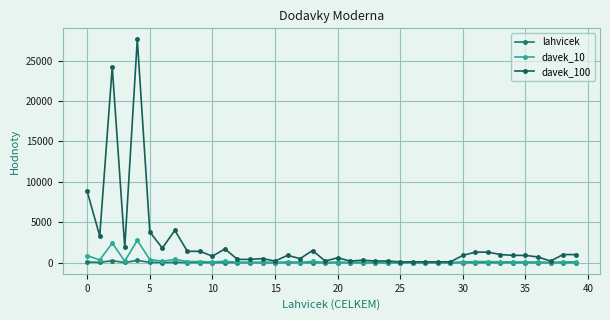

How many lines are shown in the chart?

3